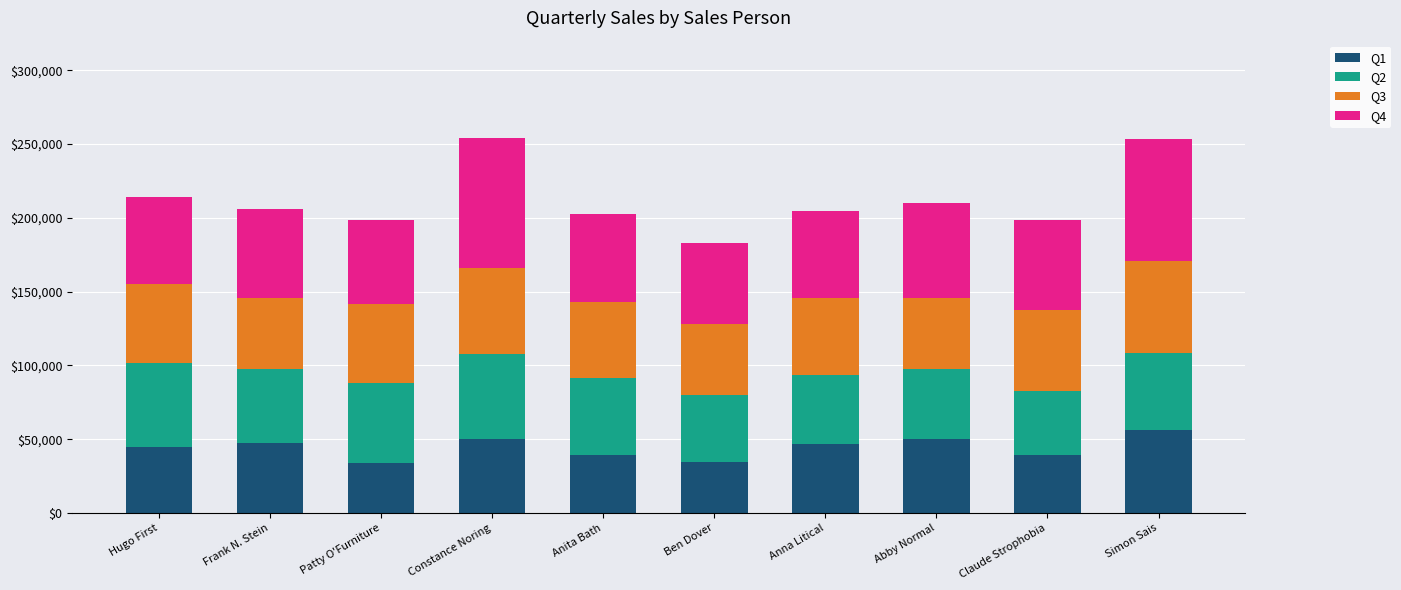

What is the difference between the maximum and second lowest values in the Q1 series?

21433.0